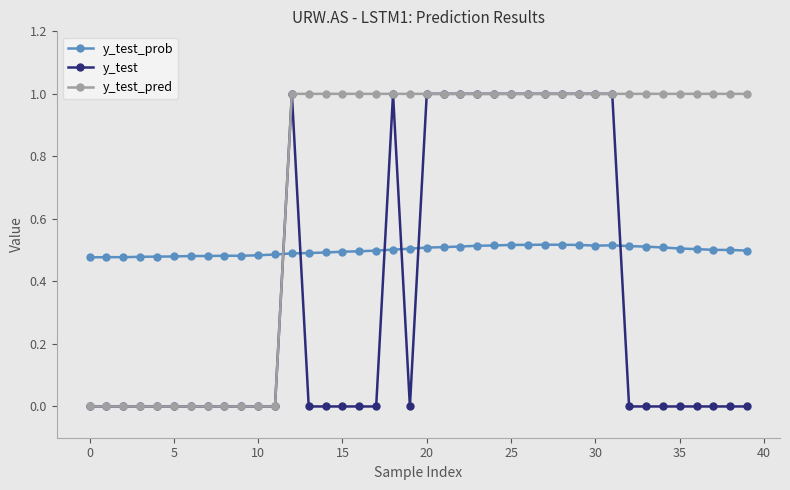

Rank the series by their average value, from lowest to highest.

y_test, y_test_prob, y_test_pred